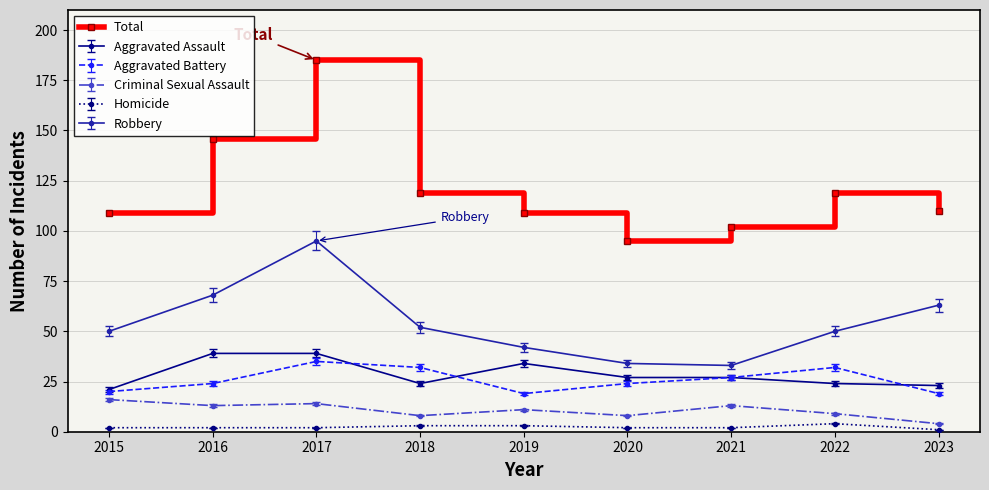

What is the maximum value shown in the chart?

185